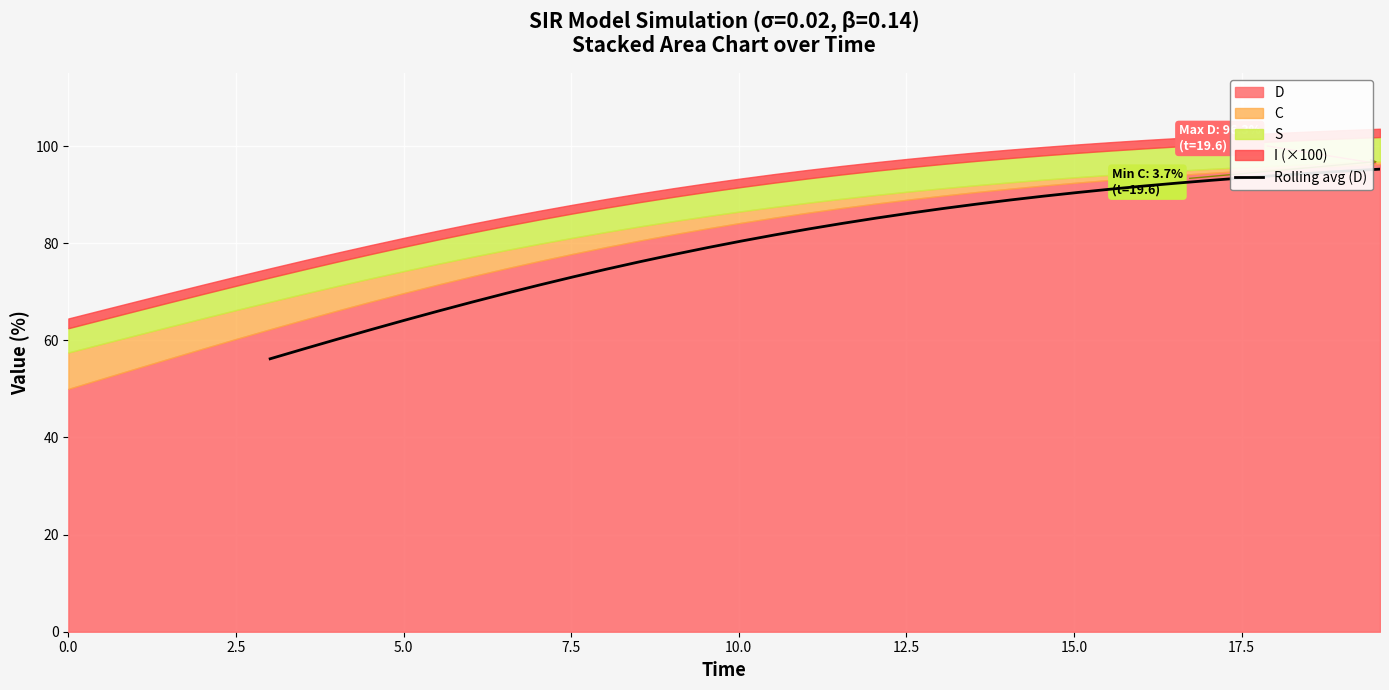

What is the difference between the maximum and minimum values?

39.1